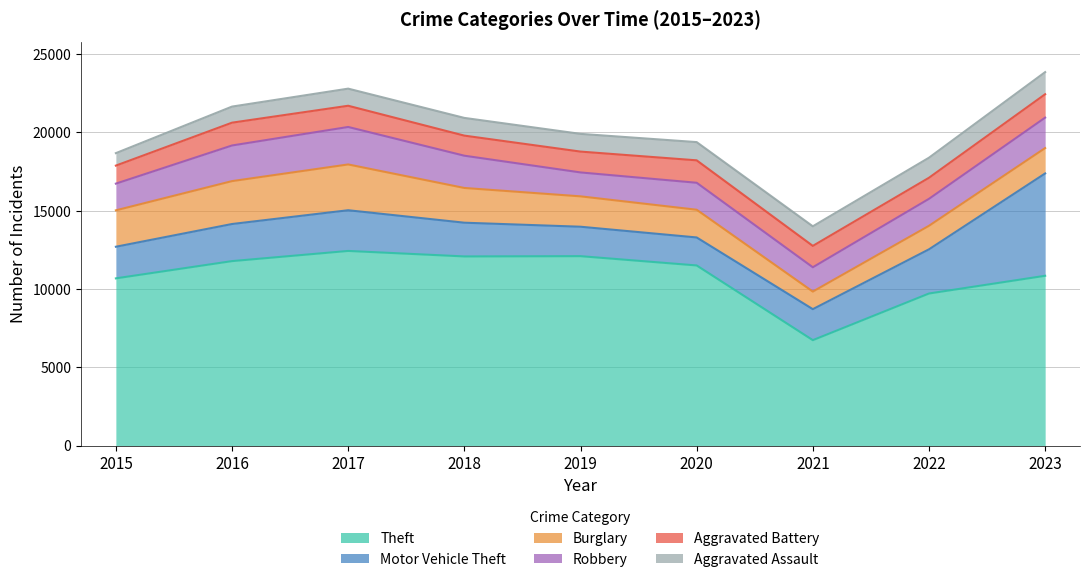

What value does the Burglary series have at 2018, to the nearest 50?

2200